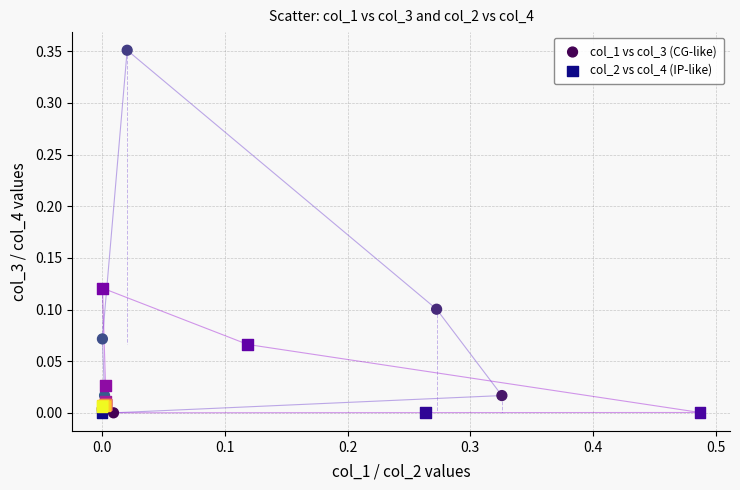

Which series reaches the maximum Y coordinate?

col_1 vs col_3 (CG-like)